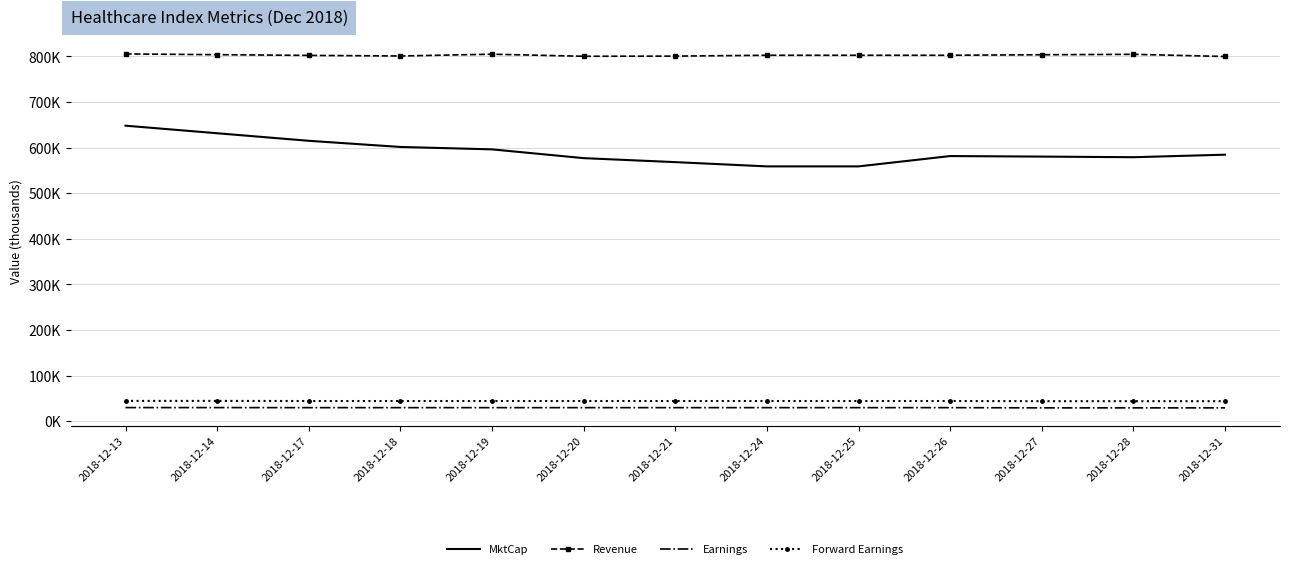

What is the total value across all series at 2018-12-31?

1457.6